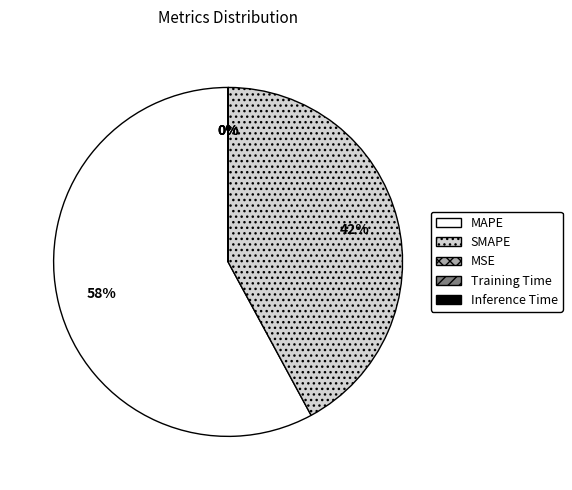

The SMAPE slice represents 34% of the pie. True or false?

False